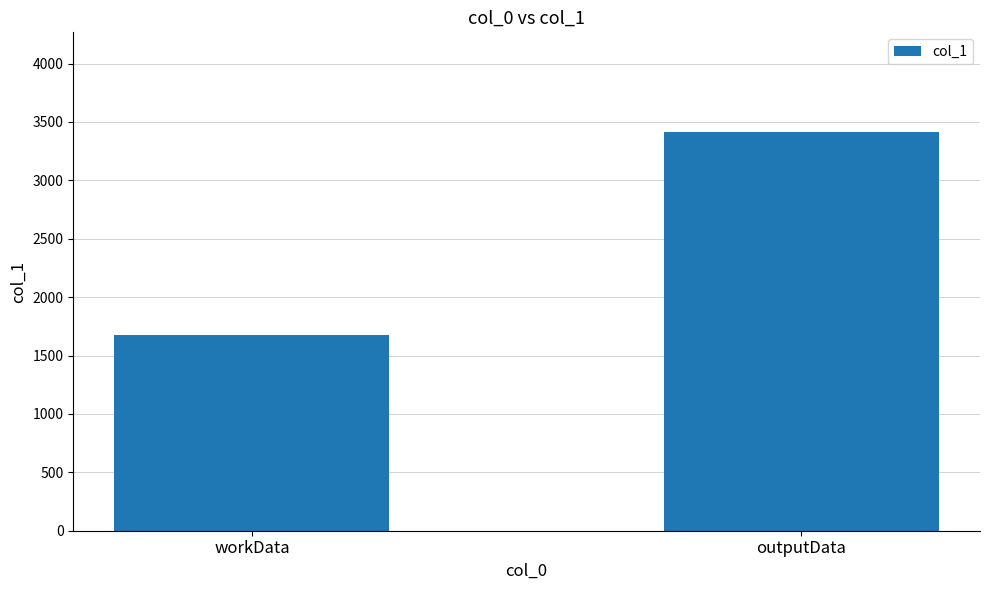

Reading left to right, extract all data points from this chart.

1680	3414